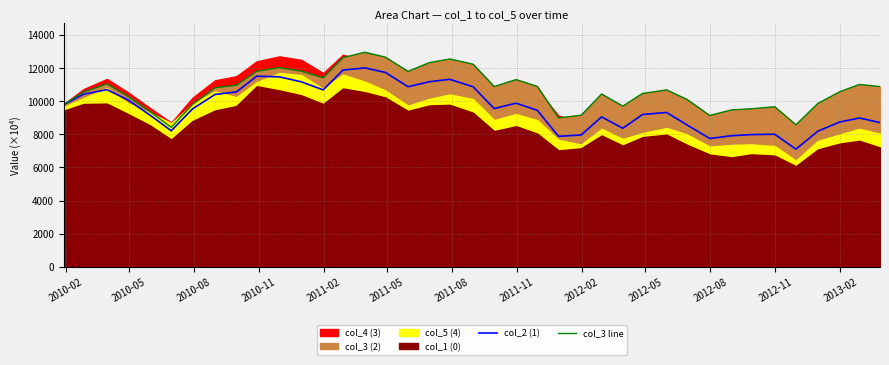

Reading left to right, list all the values displayed in this chart.

col_2 (1): 9785.2	10413.1	10685.7	10058.1	9148.7	8204.1	9524.2	10396.7	10548.3	11499.6	11458.4	11158.9	10673.8	11868.9	11997.1	11725.1	10863.7	11160.7	11310.8	10865.6	9545.9	9871.1	9440.2	7870.3	7951.4	9042.8	8358.5	9187.9	9310.9	8556.6	7739.8	7907.2	7976.3	7998.5	7097.4	8179.6	8735.2	8977.1	8701.4
col_3 line: 9797.4	10547.9	11036.8	10269.8	9354.8	8411.8	9794.2	10804.0	10957.4	11796.5	12020.1	11801.6	11401.4	12618.4	12940.7	12646.4	11786.6	12313.6	12536.3	12224.0	10875.6	11292.8	10882.7	8986.8	9140.8	10422.8	9694.5	10458.9	10671.9	10091.7	9130.4	9464.3	9533.7	9655.4	8565.0	9854.5	10559.7	10999.3	10870.0